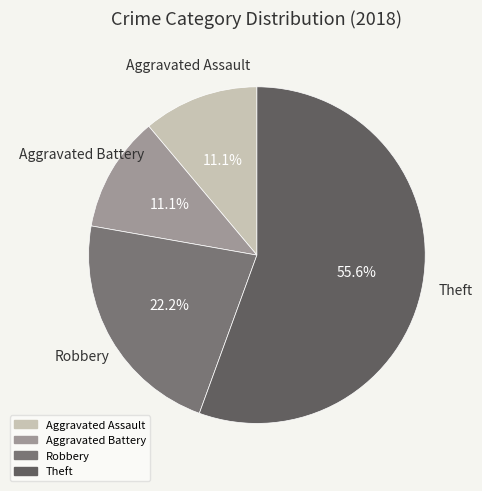

What percentage is the Aggravated Battery slice, to the nearest percent?

11%